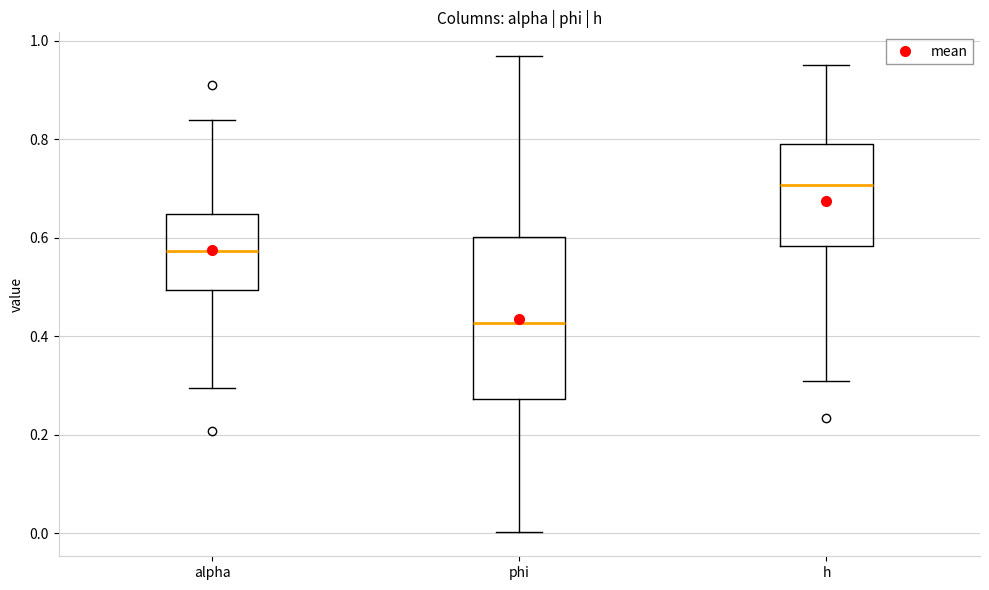

Which box has the highest median line?

h